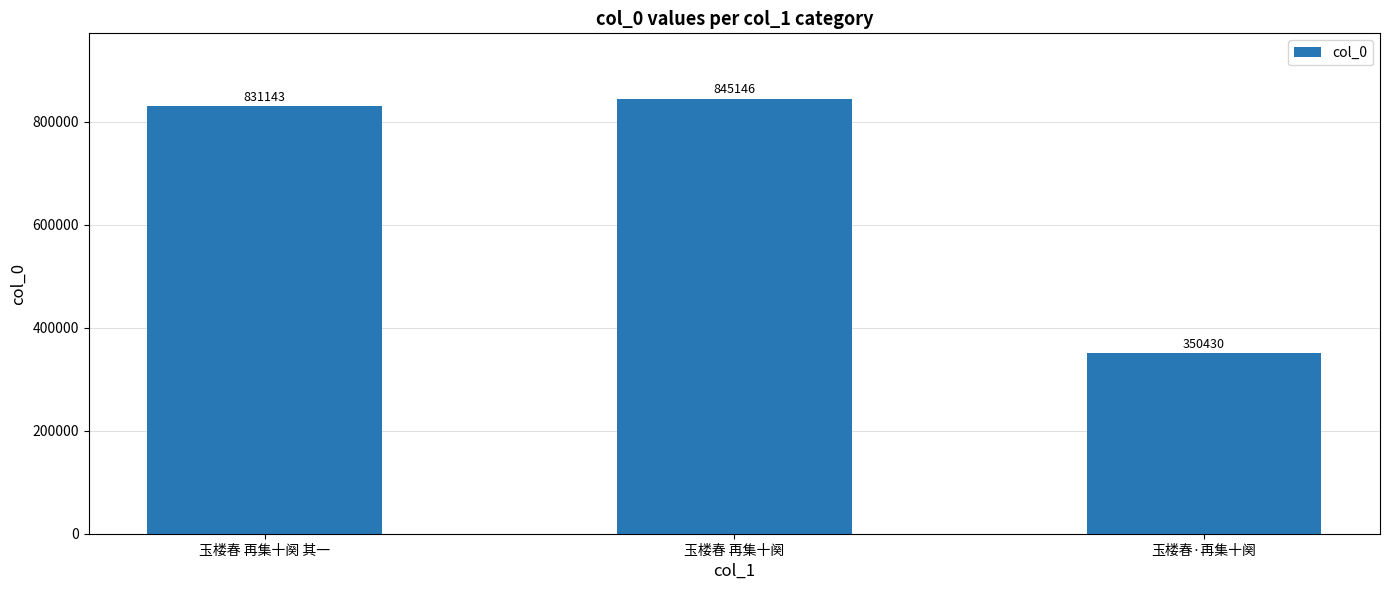

Which category has the highest value across all series?

玉楼春 再集十阕